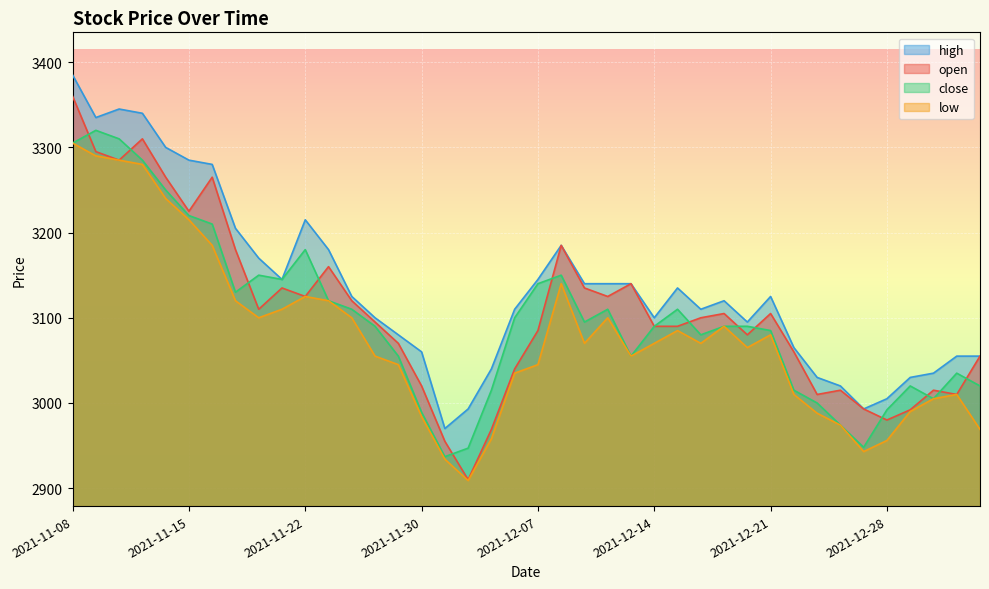

Does the chart display data point markers on the line(s)?

No